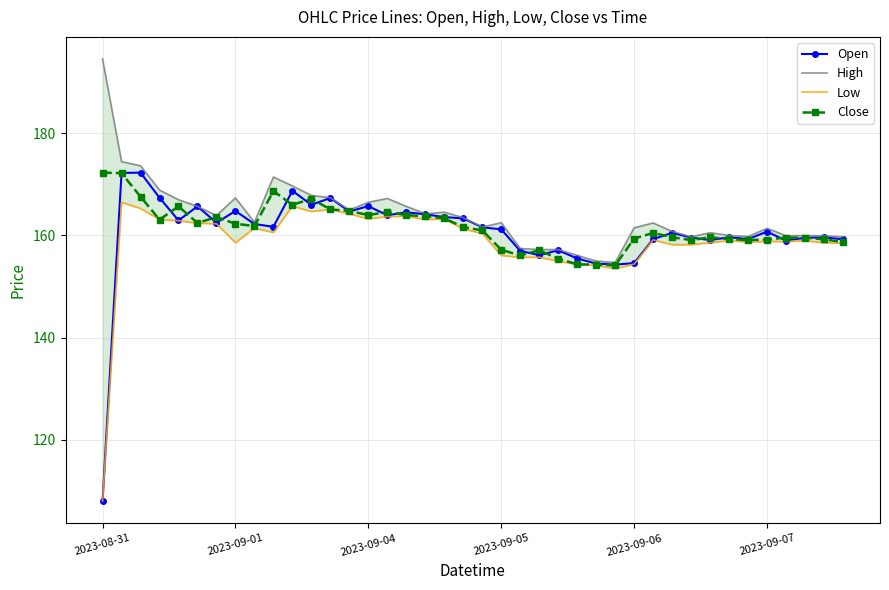

The Open series shows 164.6 at 16. True or false?

True